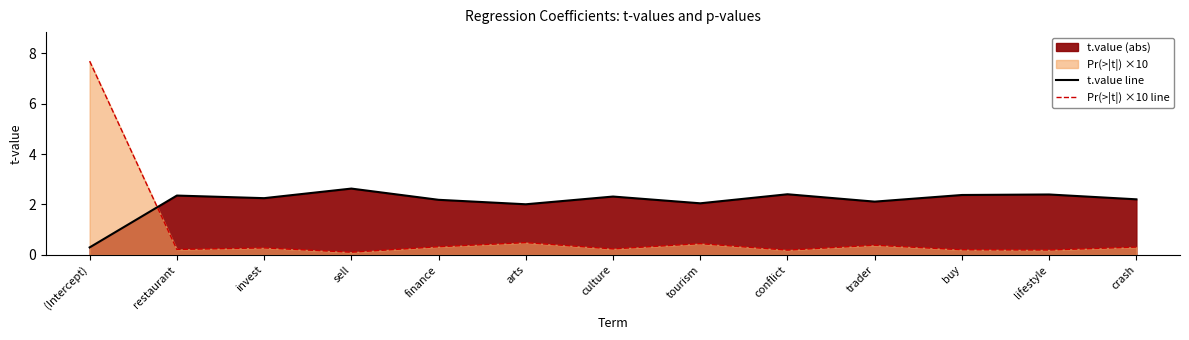

Reading left to right, list all the values displayed in this chart.

t.value line: 0.3	2.4	2.3	2.6	2.2	2.0	2.3	2.0	2.4	2.1	2.4	2.4	2.2
Pr(>|t|) ×10 line: 7.7	0.2	0.3	0.1	0.3	0.5	0.2	0.4	0.2	0.4	0.2	0.2	0.3